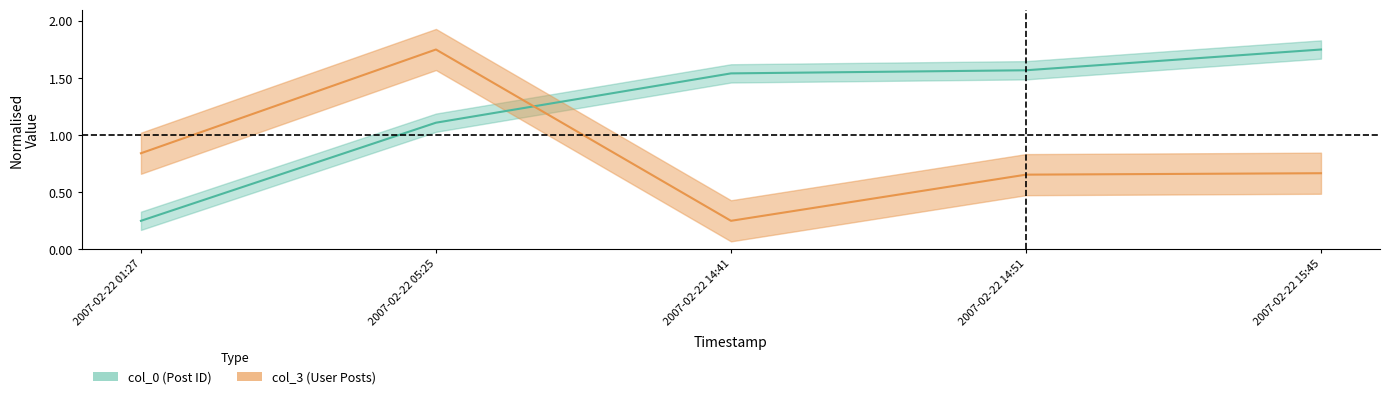

Which category has the lowest value in the col_0 series?

2007-02-22 01:27